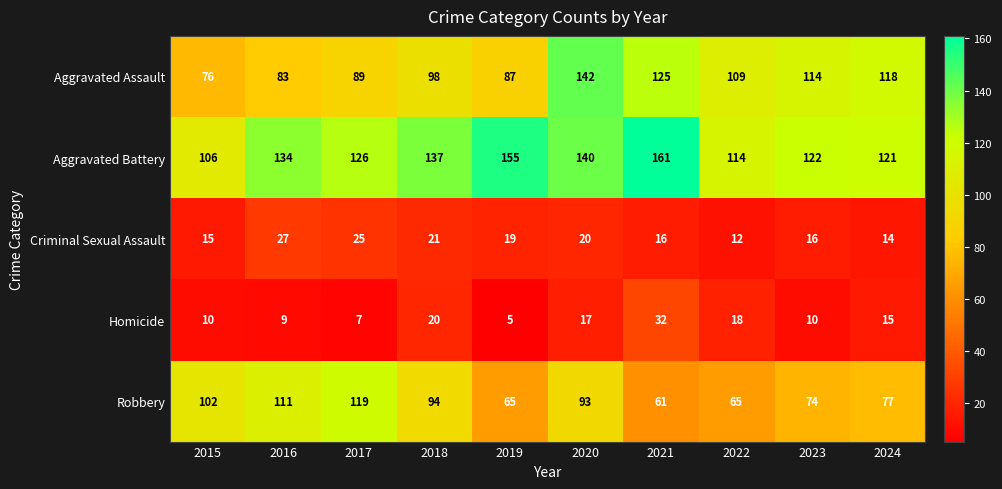

What is the maximum value shown in the chart?

161